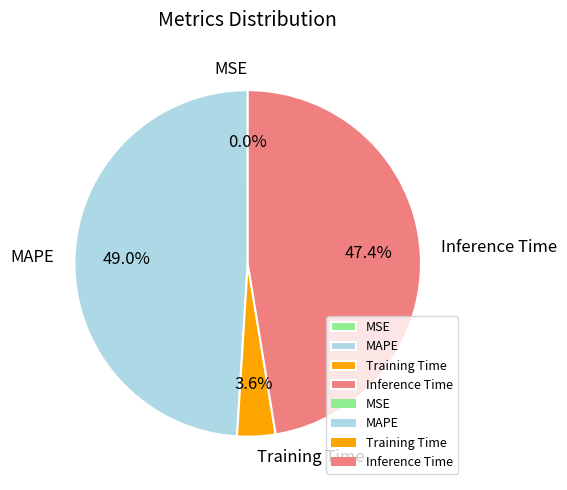

What is the largest slice in the pie chart?

MAPE